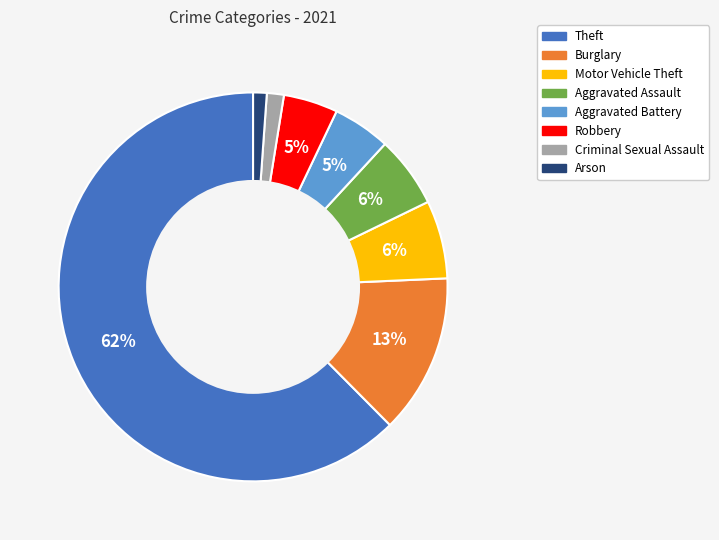

What percentage is the Motor Vehicle Theft slice, to the nearest percent?

6%